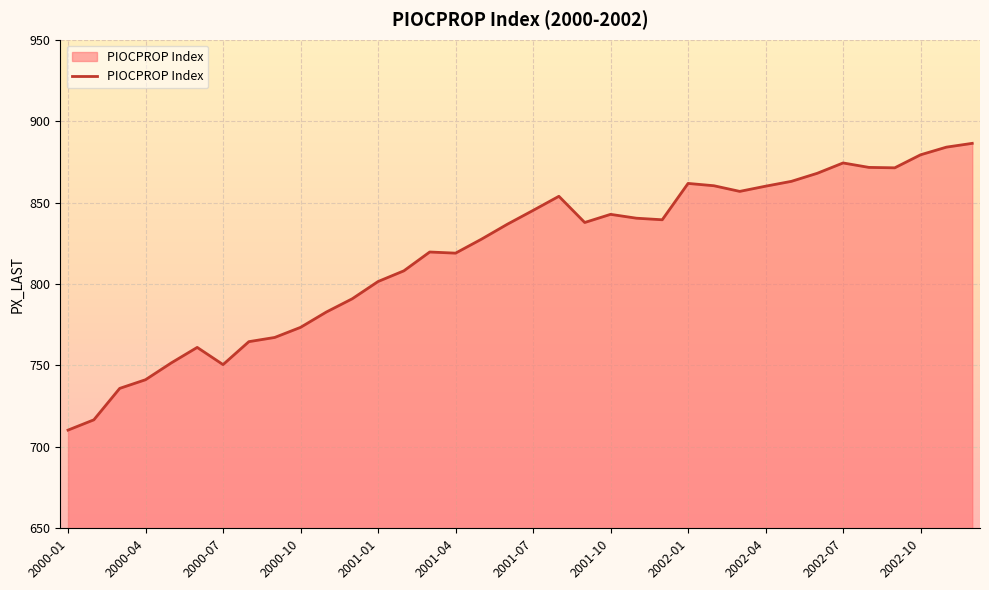

What is the greatest value displayed?

886.4